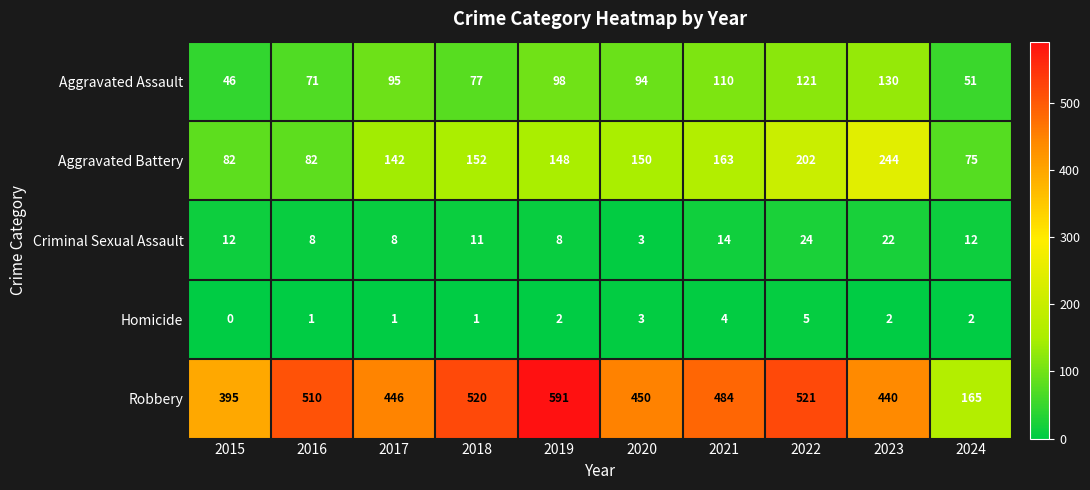

Which series has the widest spread of values?

Robbery